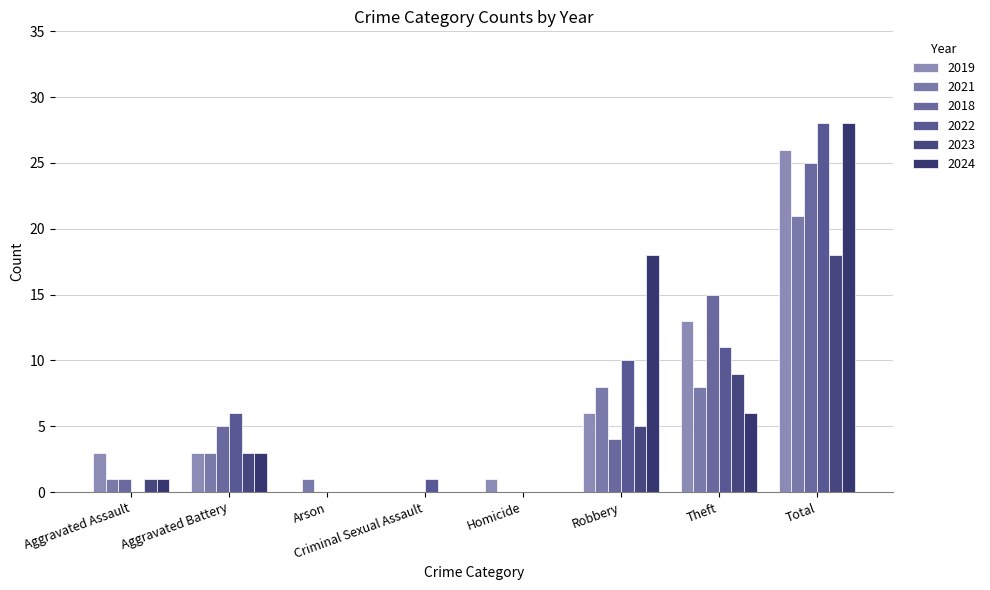

Is it true that 2023 equals 0 at Arson?

True